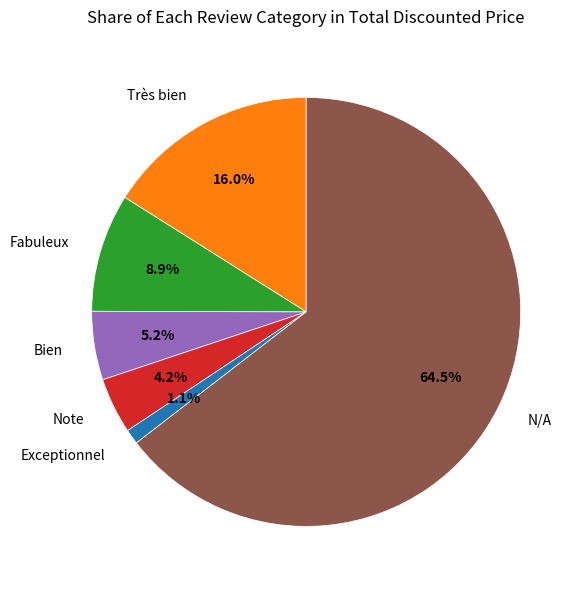

Combined, what portion of the pie is Note and N/A?

68.8%